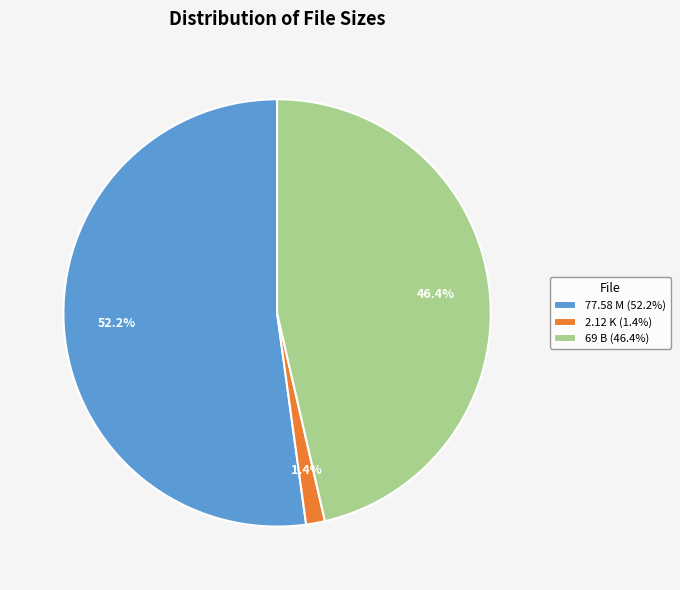

Is 2.12 K the majority of the pie?

No